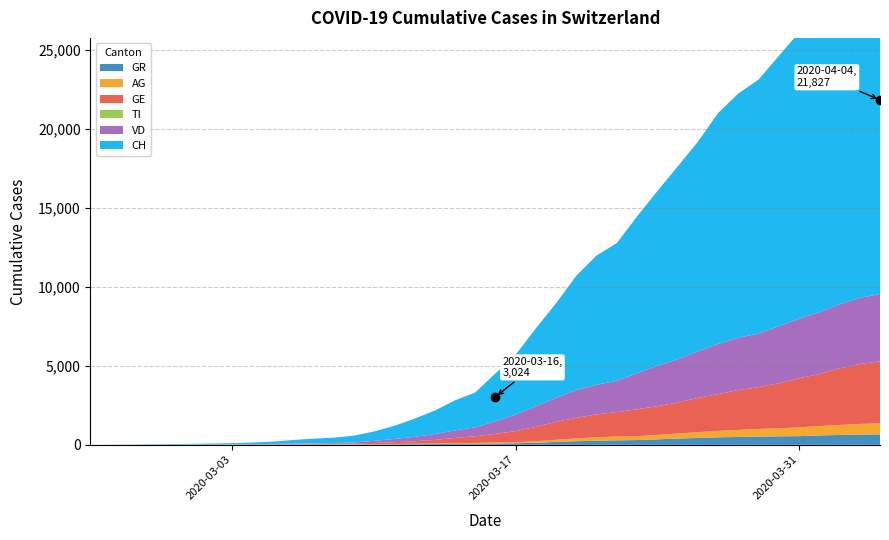

Rank the series by their maximum value, from lowest to highest.

TI, GR, AG, GE, VD, CH